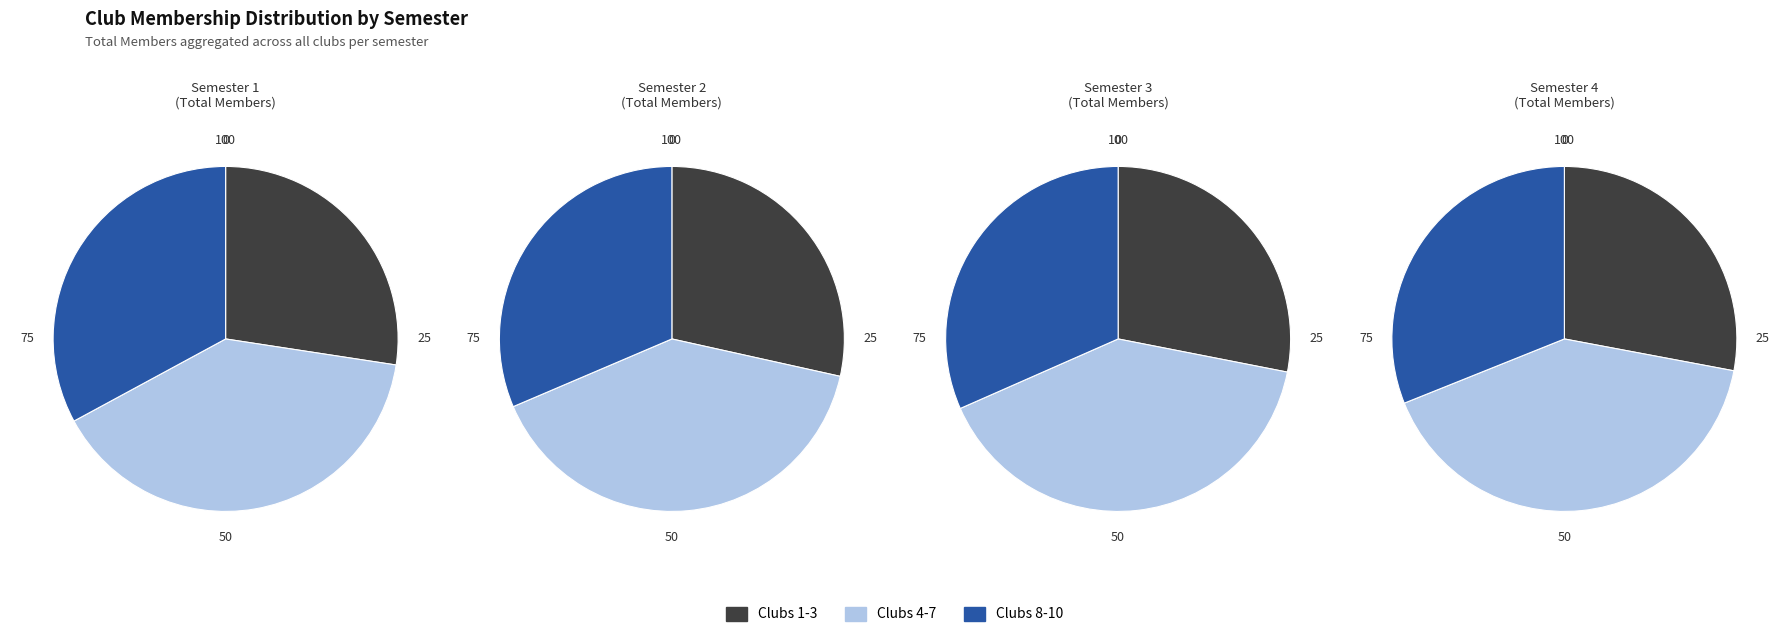

Combined, what portion of the pie is 7 and Semester 3?

18.3%